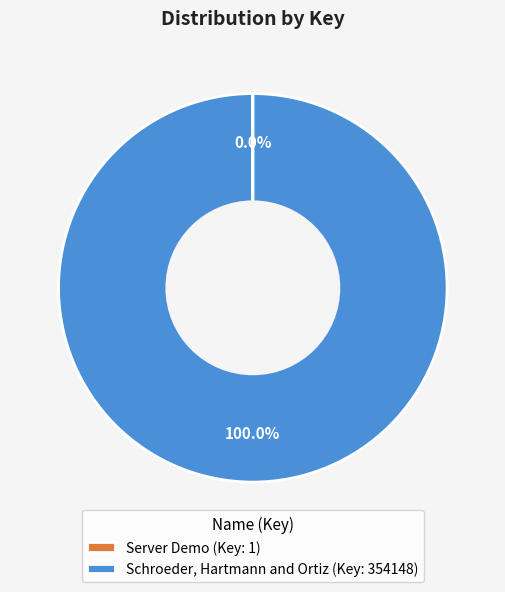

What is the majority slice?

Schroeder, Hartmann and Ortiz